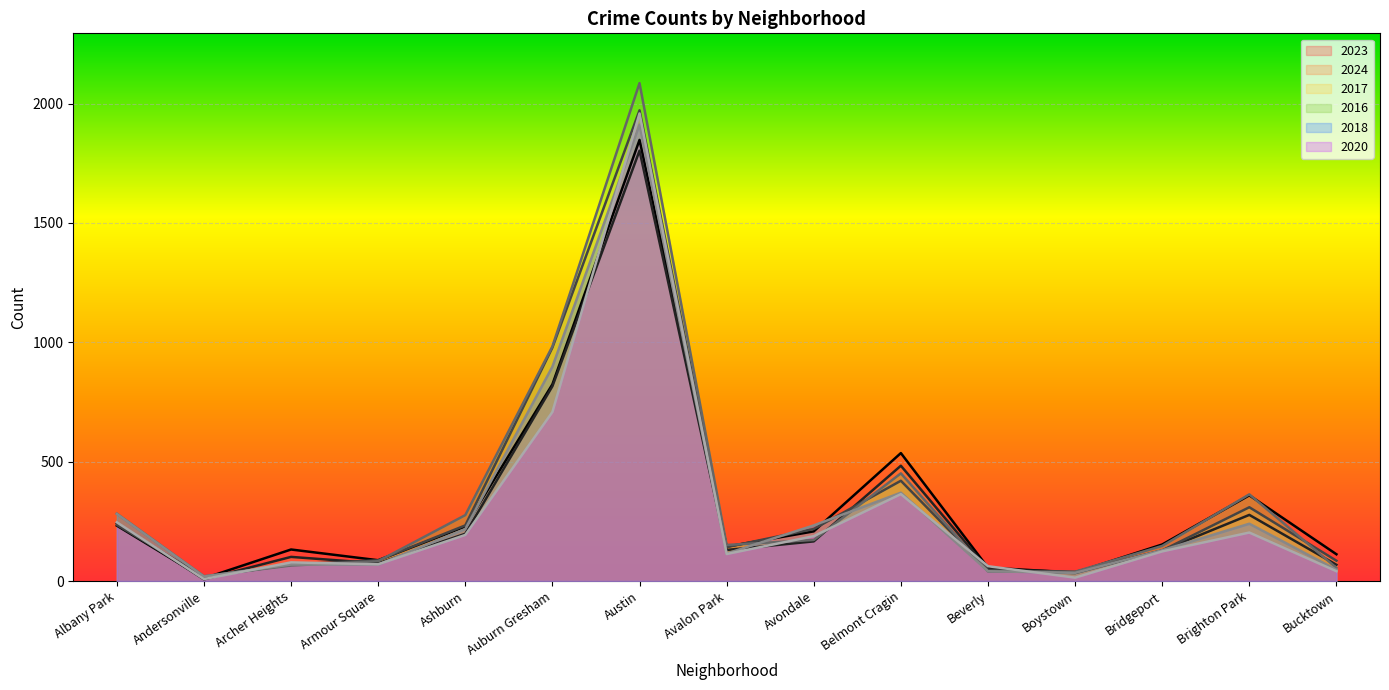

Reading left to right, what are all the values shown in this chart?

2023: 232	11	132	87	228	824	1848	144	208	536	56	35	153	359	112
2024: 242	7	101	74	198	816	1803	130	166	483	50	38	128	277	68
2017: 235	17	69	87	233	978	1972	142	218	420	46	33	128	309	85
2016: 282	20	65	83	276	983	2086	151	172	451	40	39	147	363	55
2018: 281	19	69	69	218	898	1912	115	233	370	41	34	129	240	47
2020: 246	8	78	70	193	708	1959	113	188	364	62	14	124	203	41